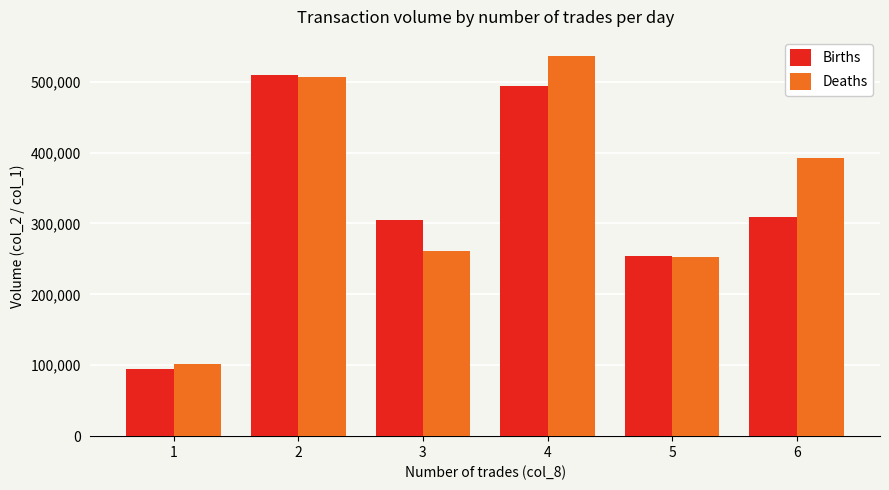

Is it true that Births equals 254000 at 5?

True